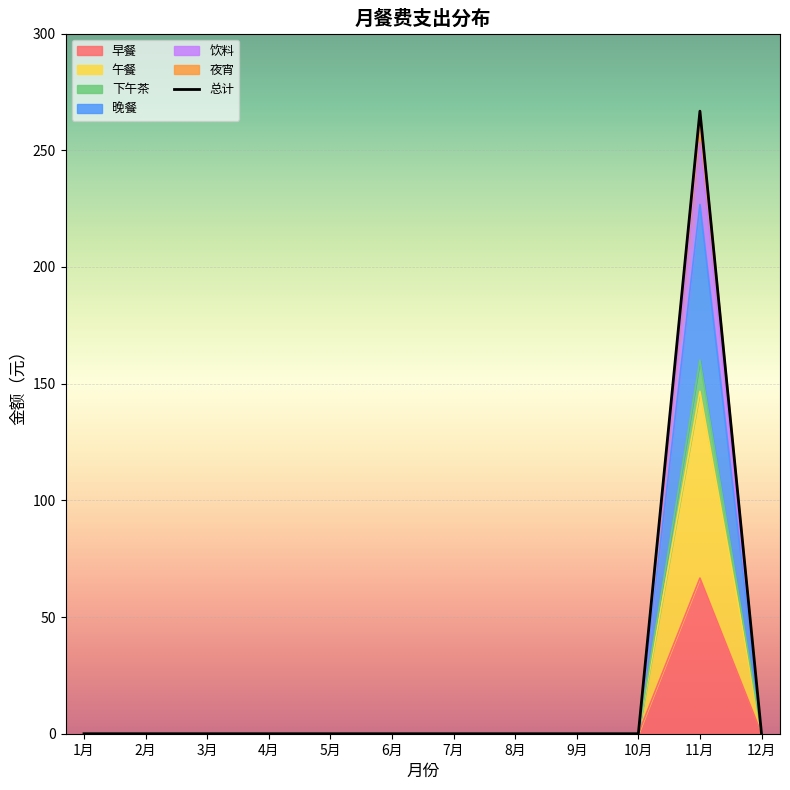

List the labels in order of value, smallest first.

1月, 2月, 3月, 4月, 5月, 6月, 7月, 8月, 9月, 10月, 12月, 11月